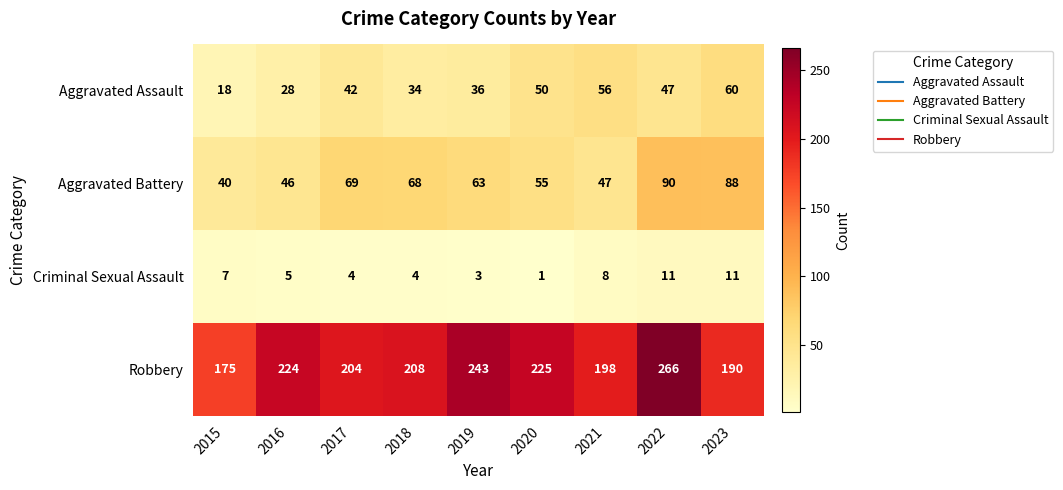

The value of Robbery at 2023 is 190. True or false?

True